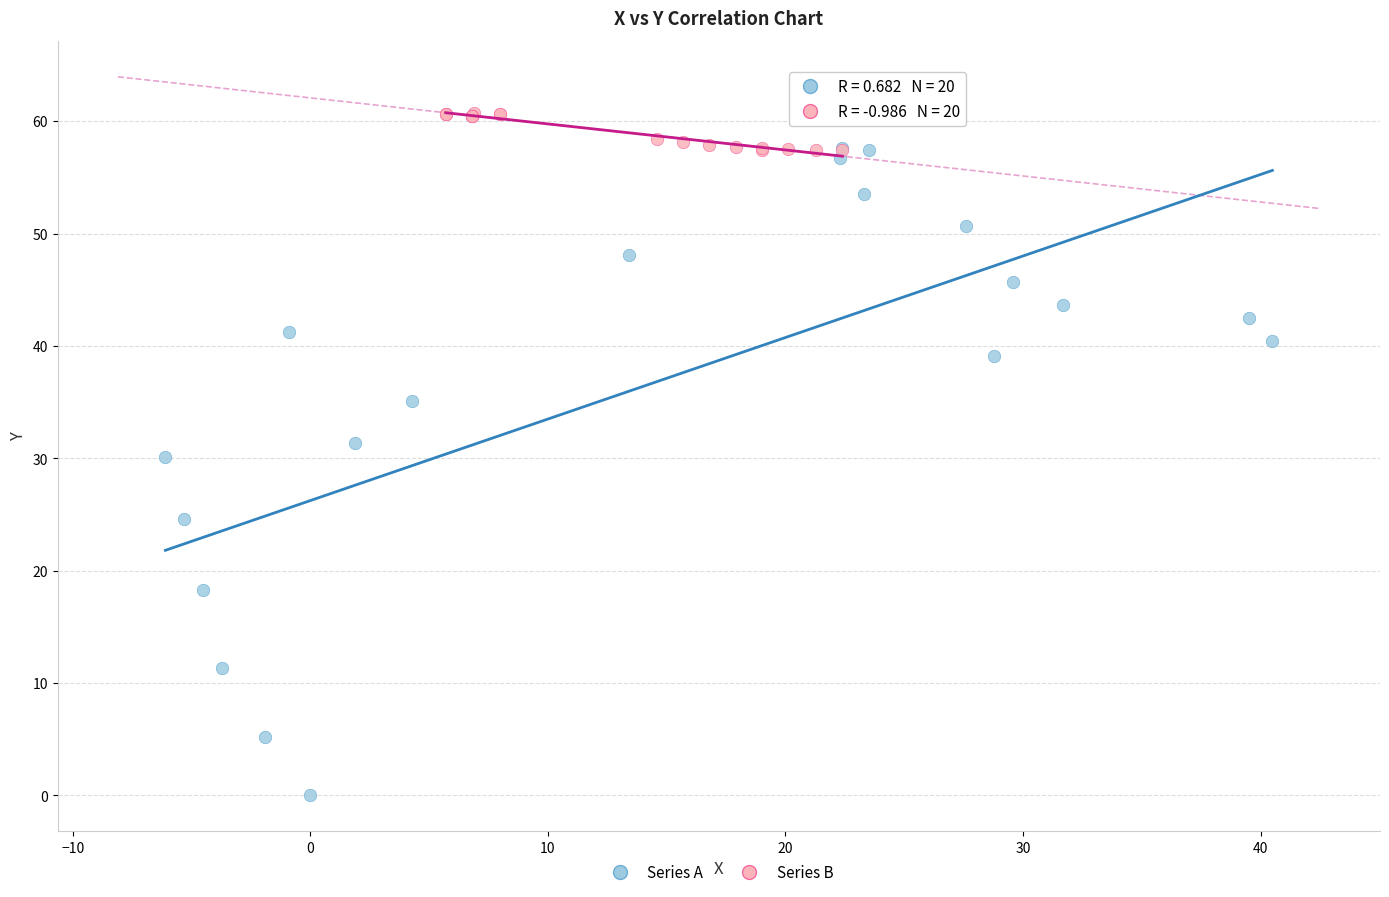

What are all the series names shown in the legend?

Series A, Series B